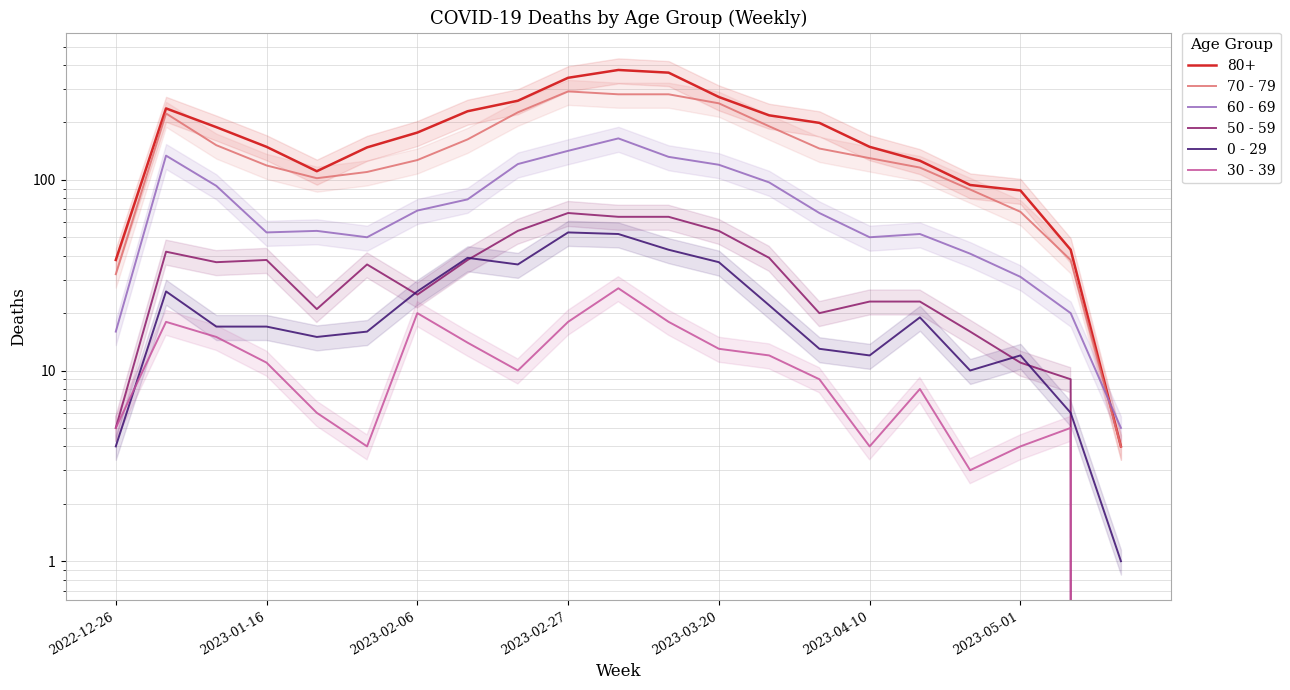

What is the difference between the highest and lowest values at 8?

216